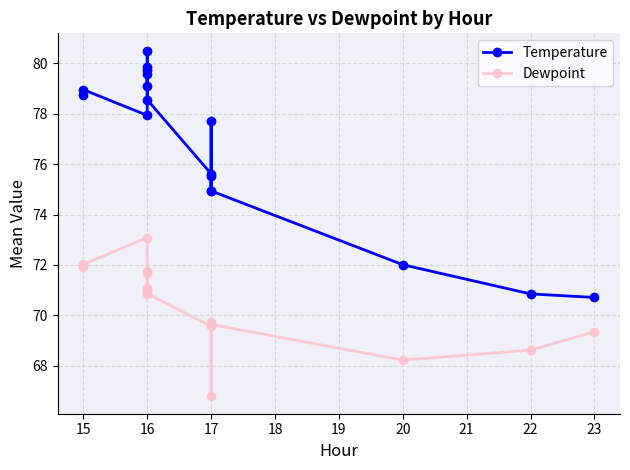

Which series has the largest range (max minus min)?

Temperature